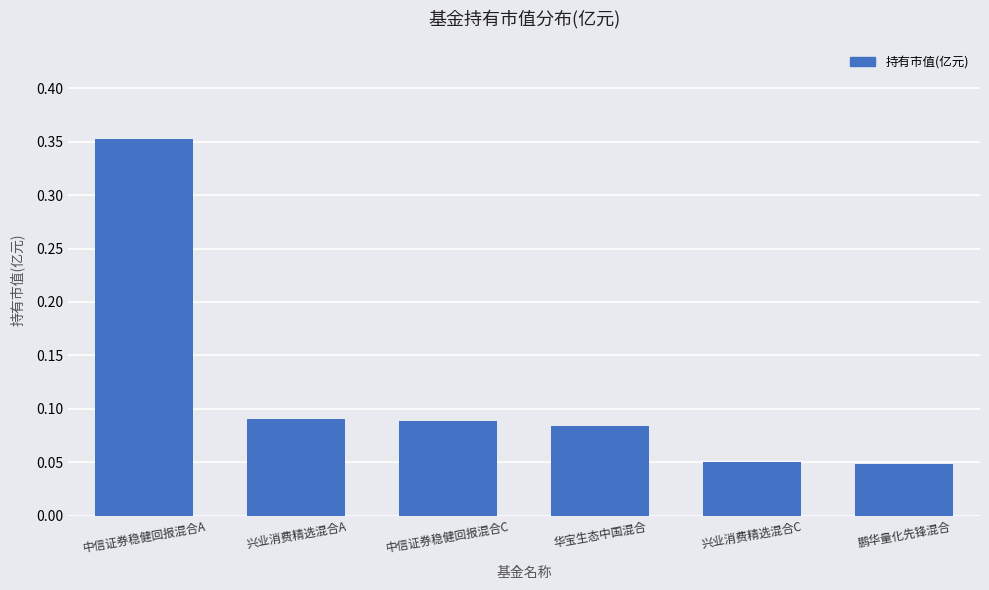

Which label corresponds to the largest value in the chart?

中信证券稳健回报混合A